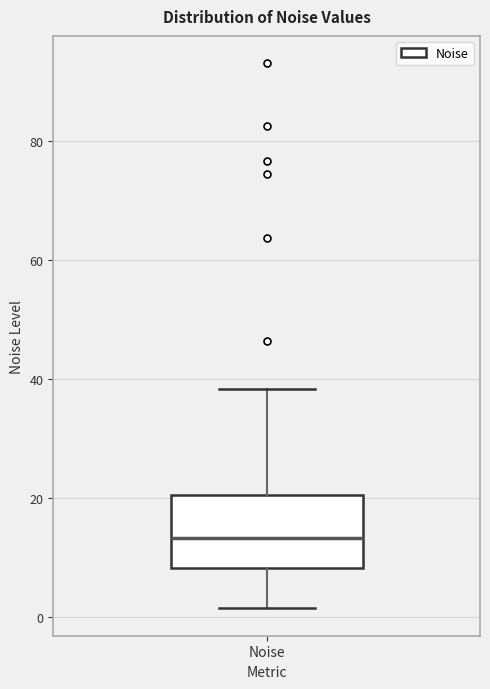

Read this box plot against the y-axis: the position of the median line, the range covered by the box, and the ends of both whiskers. The values are not printed on the chart, so give them approximately, as read against the axis.

median 14, box 8 to 20, whiskers 2 to 38